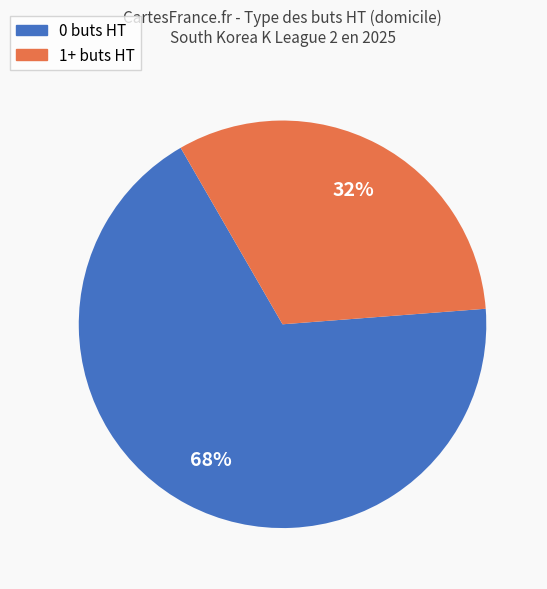

To the nearest percent, what is the average slice percentage?

50%